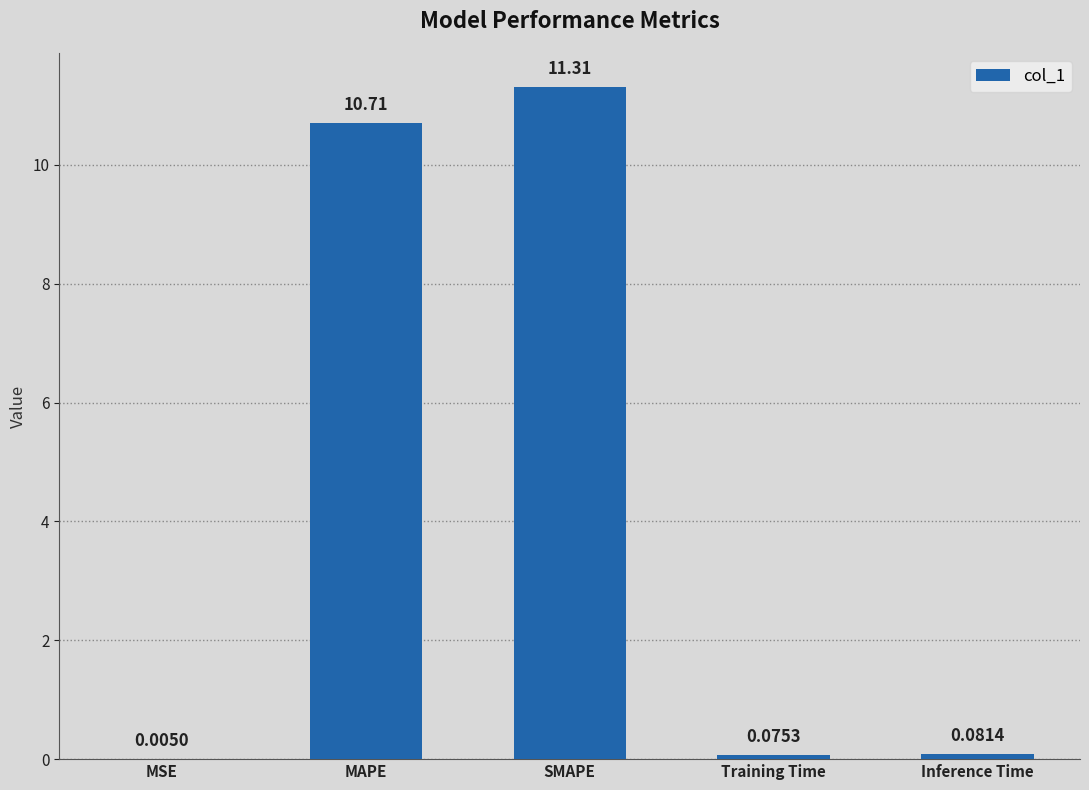

True or false: the data shows 4.8 at MAPE.

False